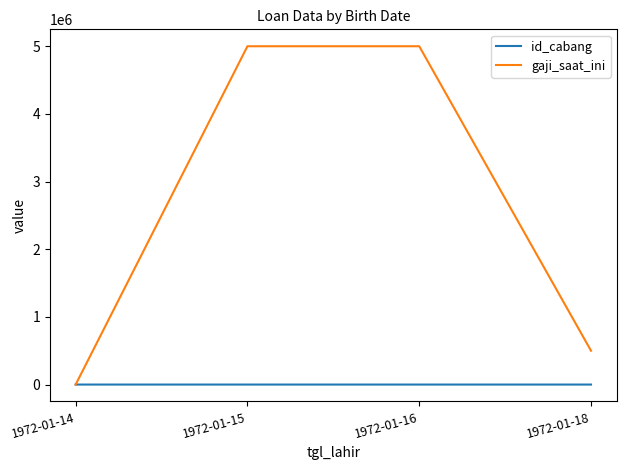

Is the value of gaji_saat_ini at 1972-01-16 greater than the value of id_cabang at 1972-01-14?

Yes